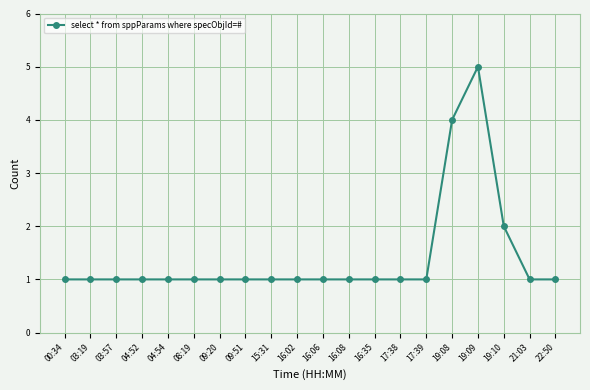

True or false: the data has more than 0 interior local peaks.

True